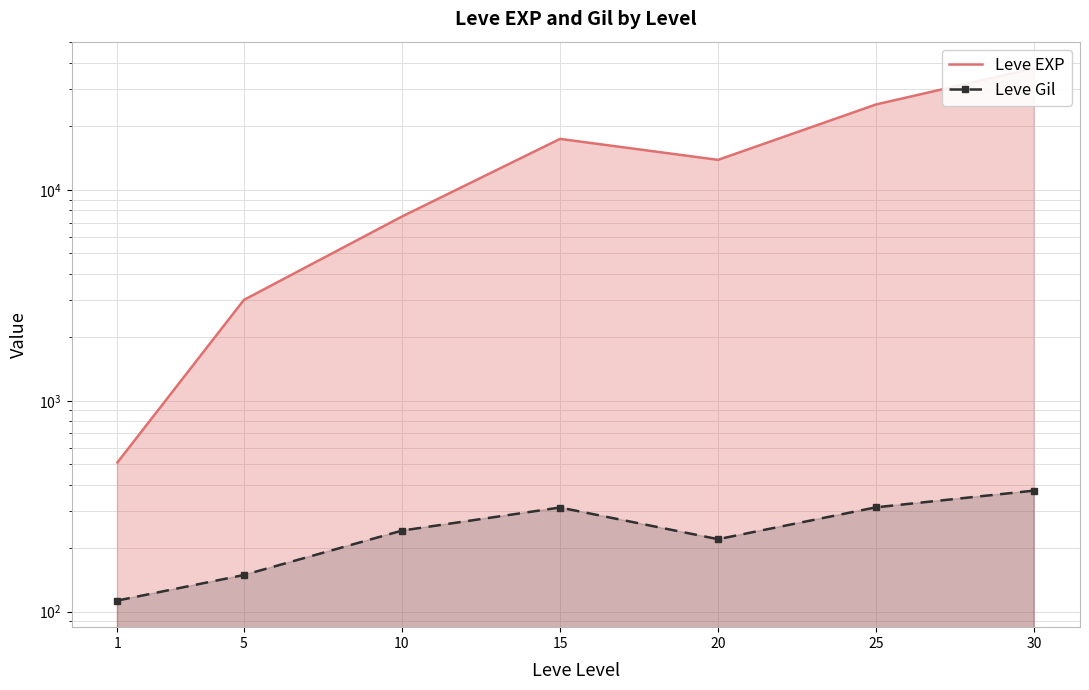

List the labels in order of Leve EXP value, largest first.

30, 25, 15, 20, 10, 5, 1